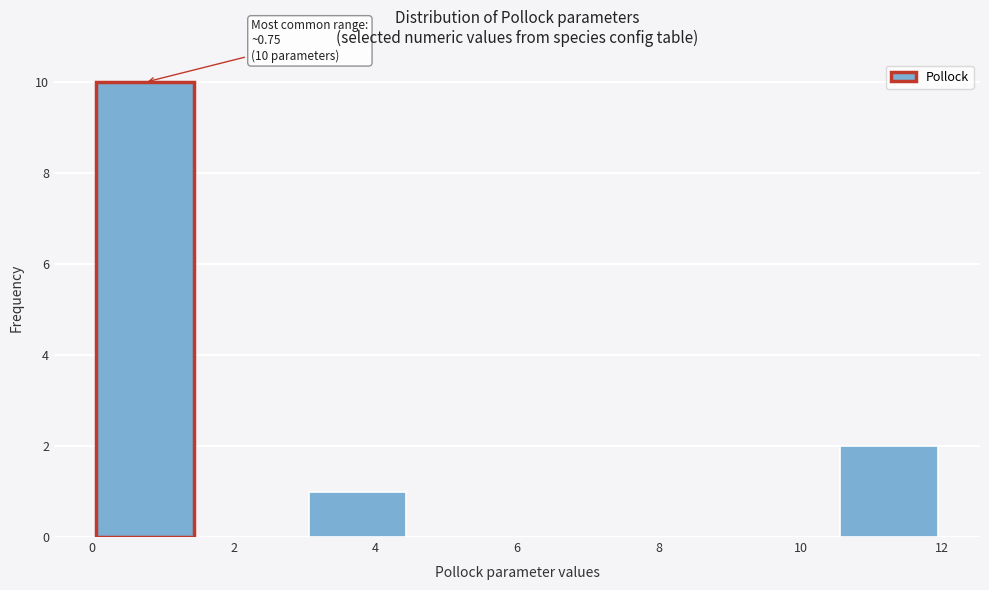

Which range on the x-axis has the tallest bar?

0.0 to 1.5